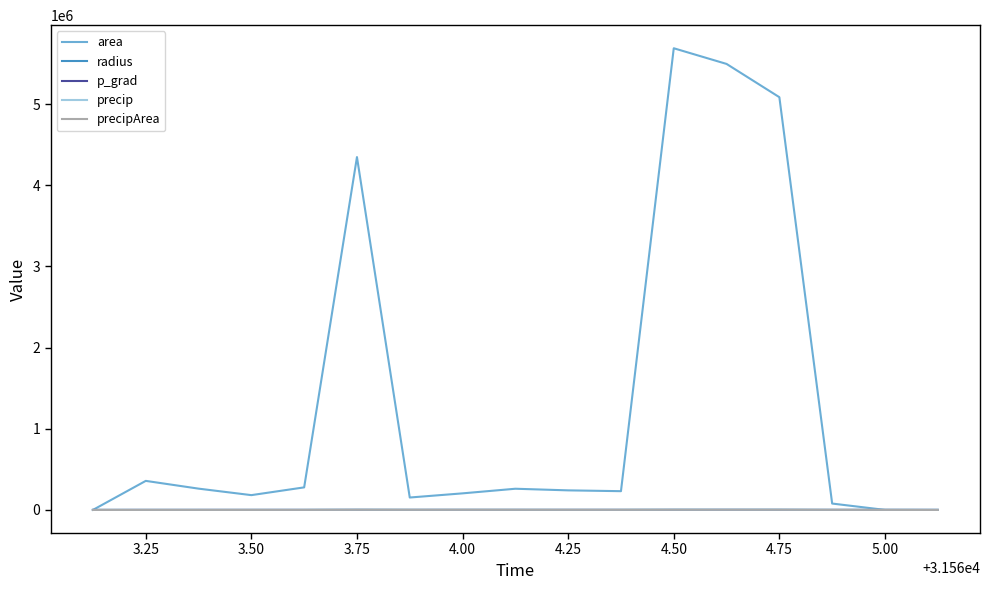

Does the chart display data point markers on the line(s)?

No